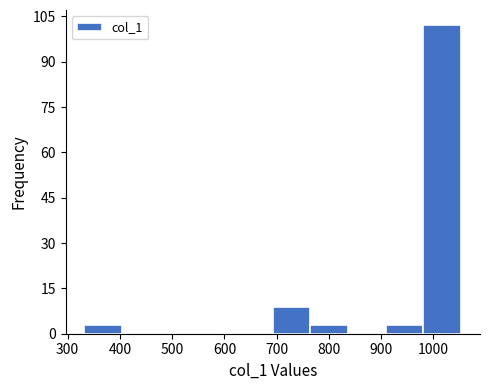

Reading left to right, list every bar in this chart as the range it spans on the x-axis followed by its height. Neither the bar edges nor the heights are printed on the chart, so give them approximately, as read against the axes.

330 to 400: 4
400 to 480: 0
480 to 550: 0
550 to 620: 0
620 to 690: 0
690 to 760: 10
760 to 840: 4
840 to 910: 0
910 to 980: 4
980 to 1050: 102